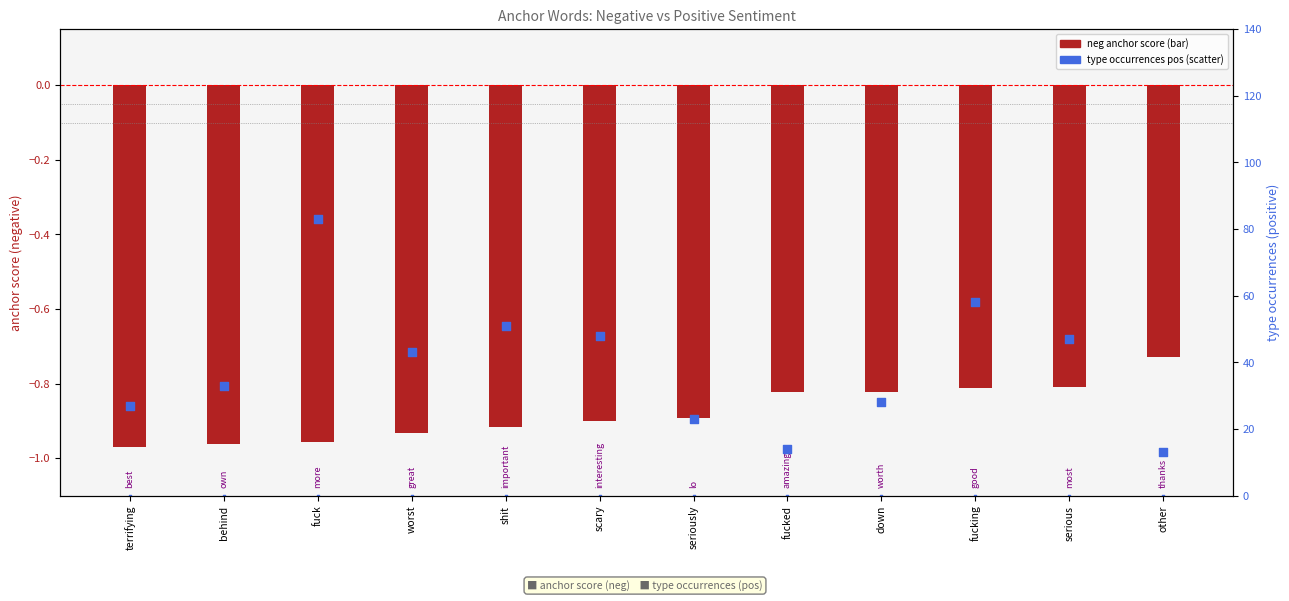

Is the value of percentile rank (pos) at other greater than the value of neg anchor score at seriously?

Yes